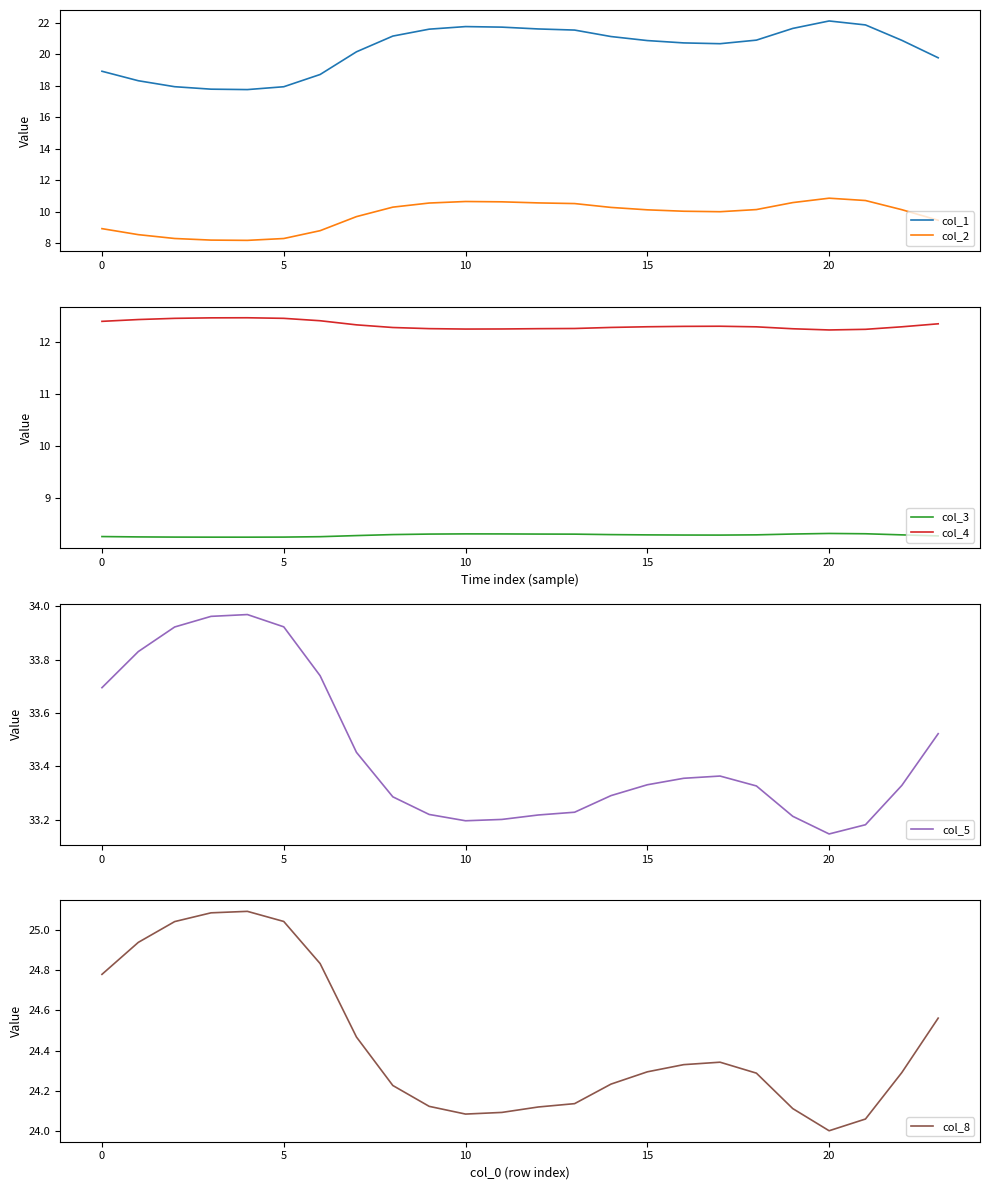

True or false: col_5 and col_3 intersect in this chart.

False